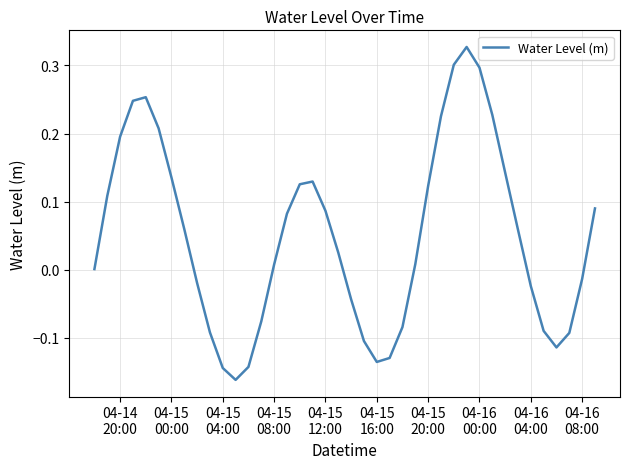

Does the chart display data point markers on the line(s)?

No